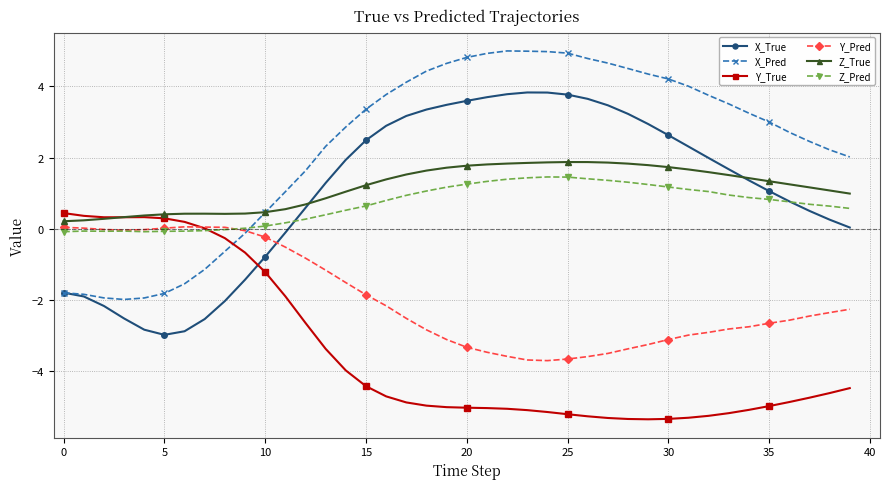

What is the smallest value displayed?

-5.3